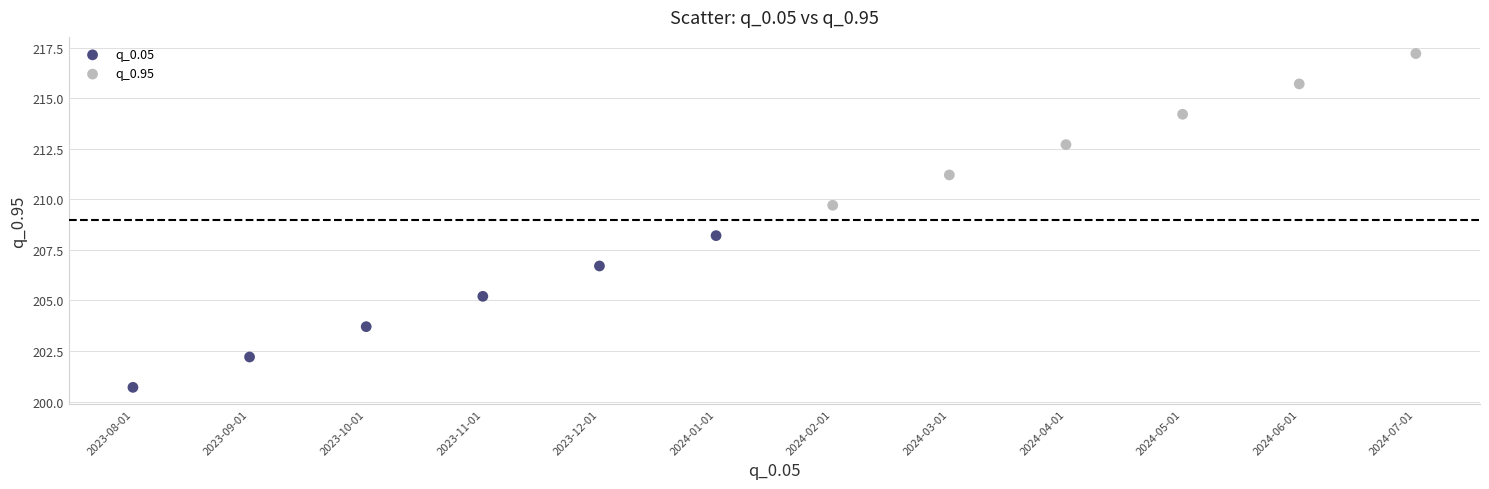

Which series reaches the minimum Y coordinate?

q_0.05